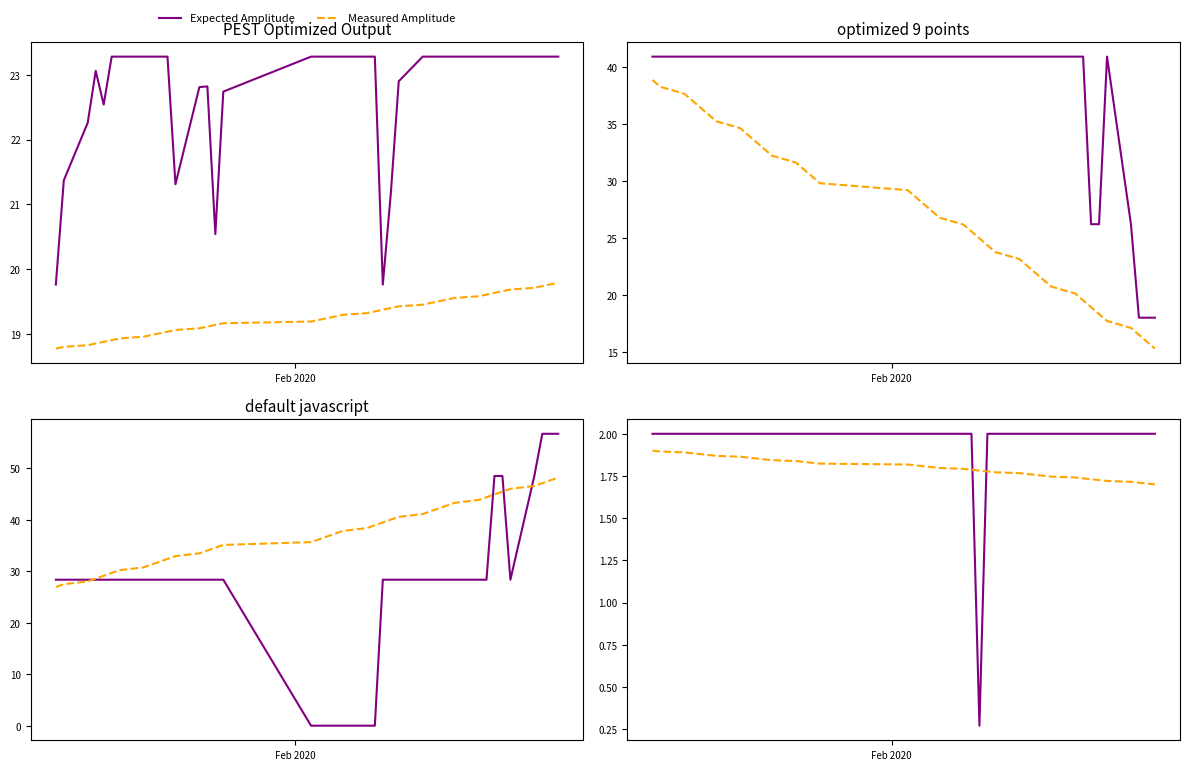

At how many categories does at least one series exceed 1?

40